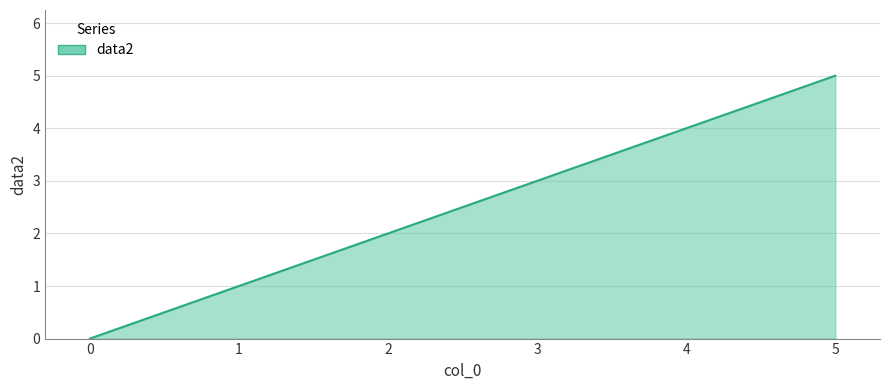

How many values are between 1 and 4?

4